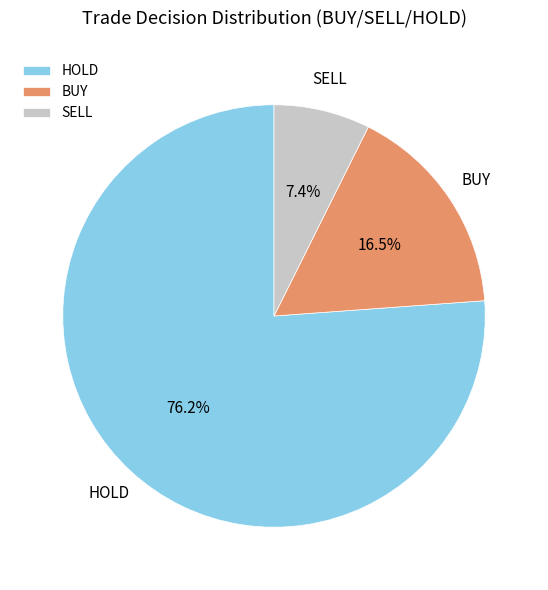

Combined, what portion of the pie is BUY and HOLD?

92.6%